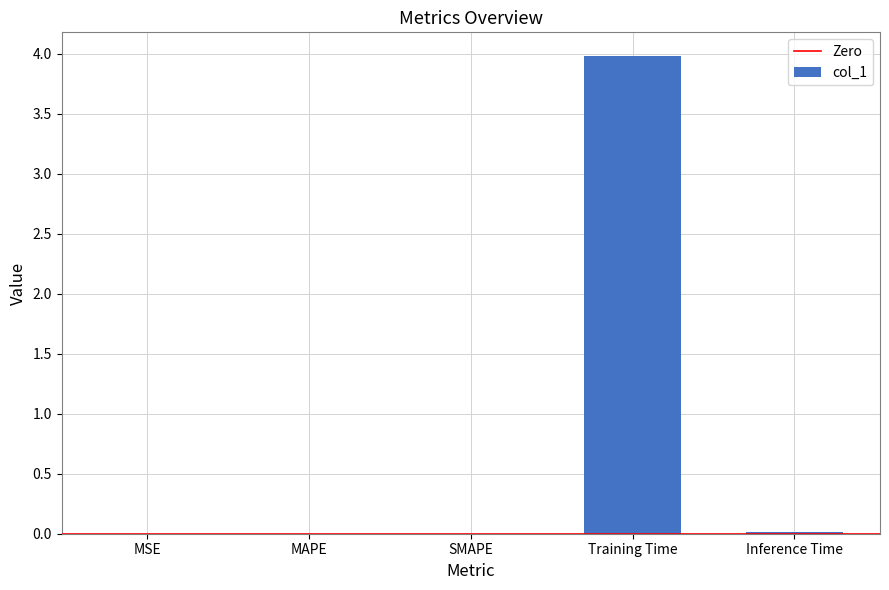

Are the bars horizontal?

No